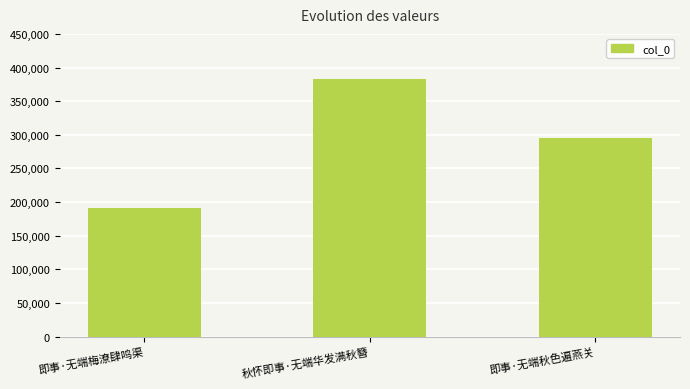

List the labels in order of value, largest first.

秋怀即事·无端华发满秋簪, 即事·无端秋色遍燕关, 即事·无端梅潦肆鸣渠